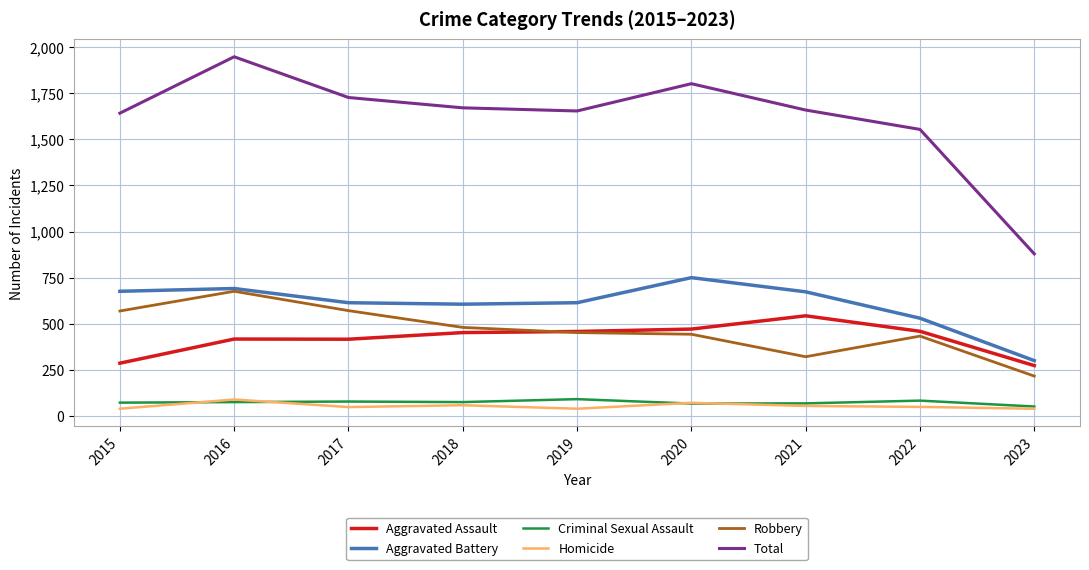

Which series has the largest total across all categories?

Total